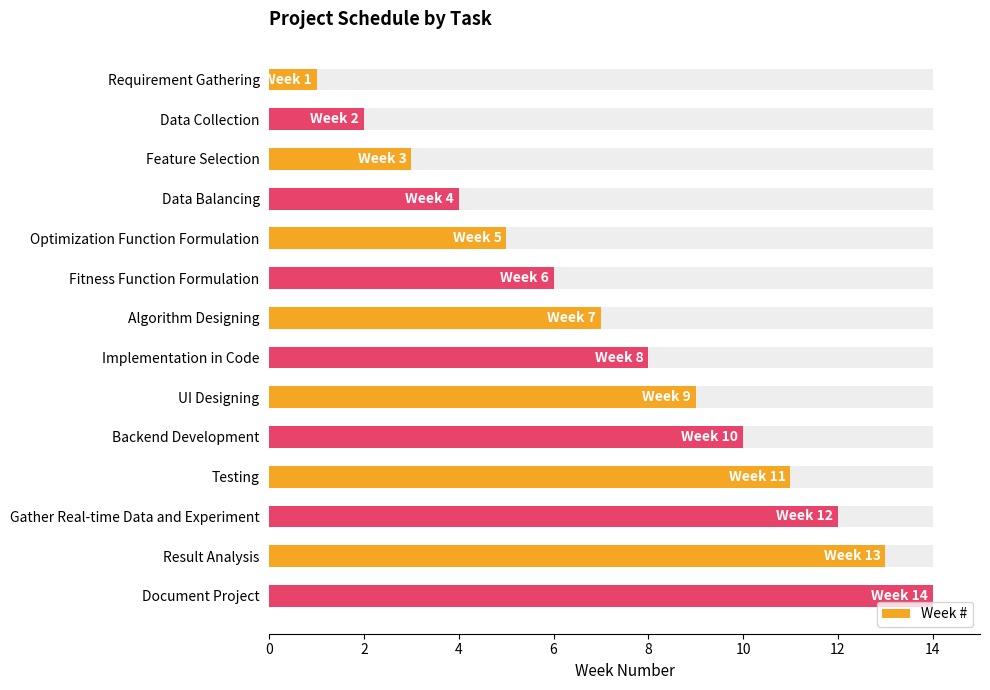

What is the greatest value displayed?

14